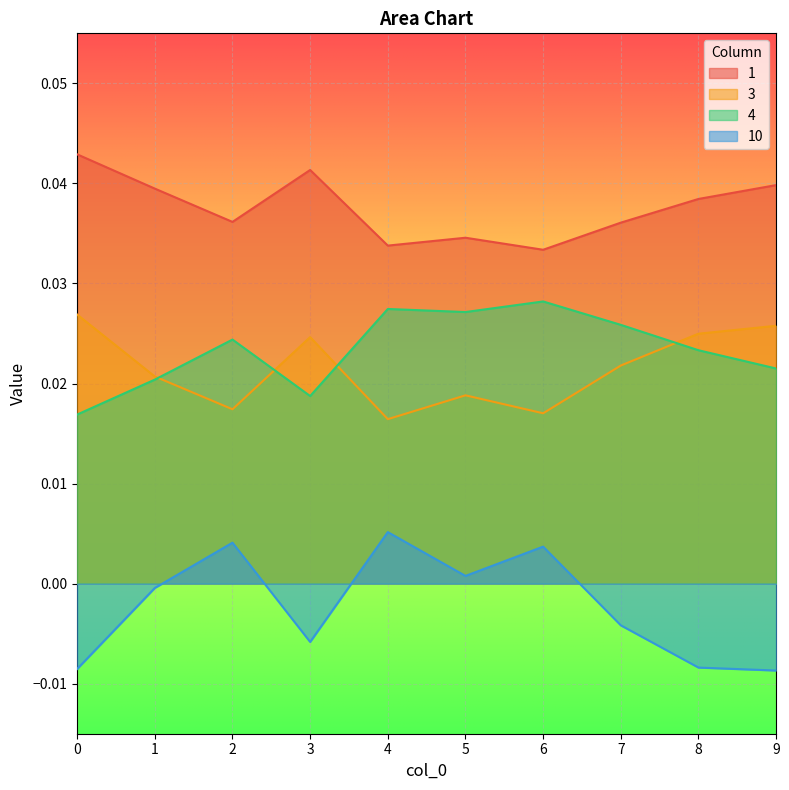

Where is the first local maximum for 10?

2